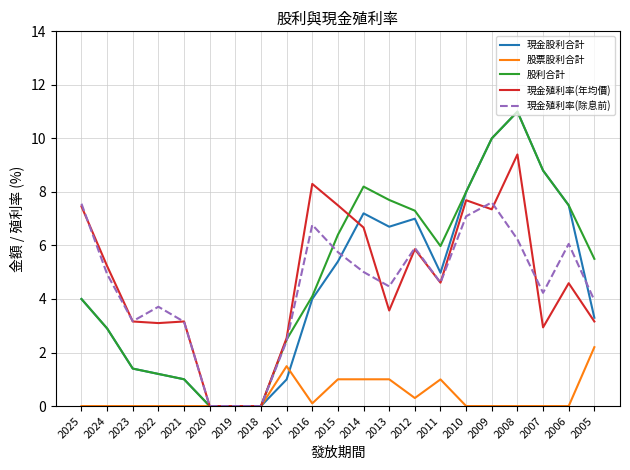

How many lines are shown in the chart?

5